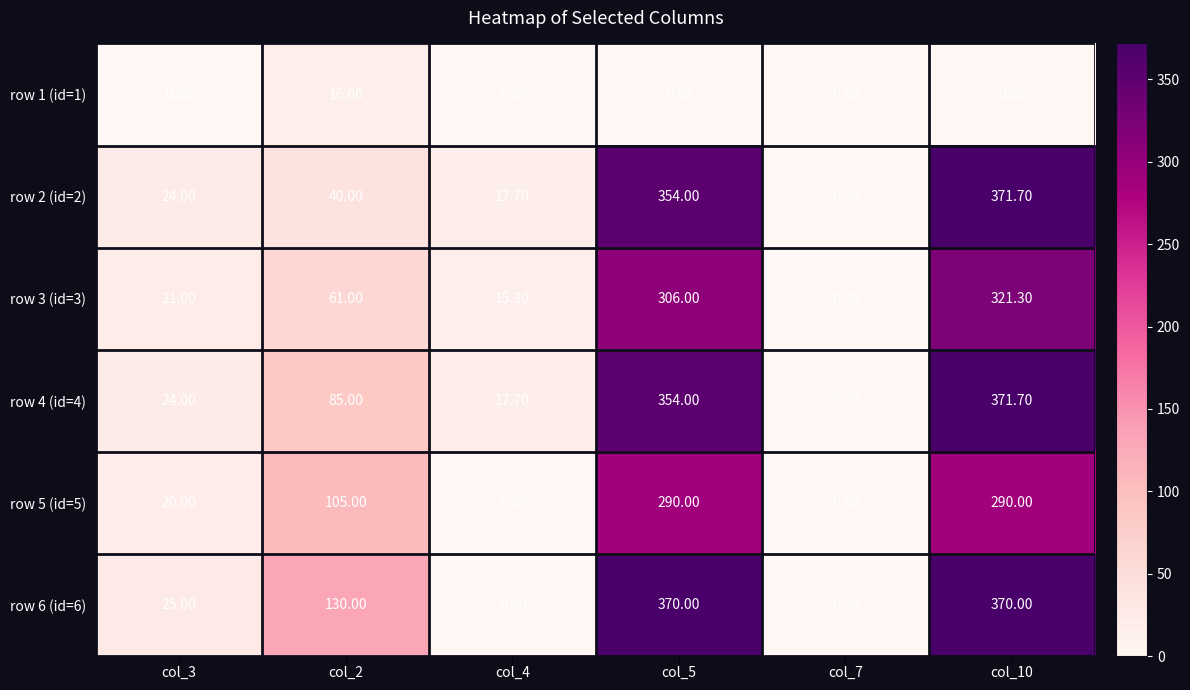

Between col_3 and col_7, which series saw the biggest shift?

row 6 (id=6)